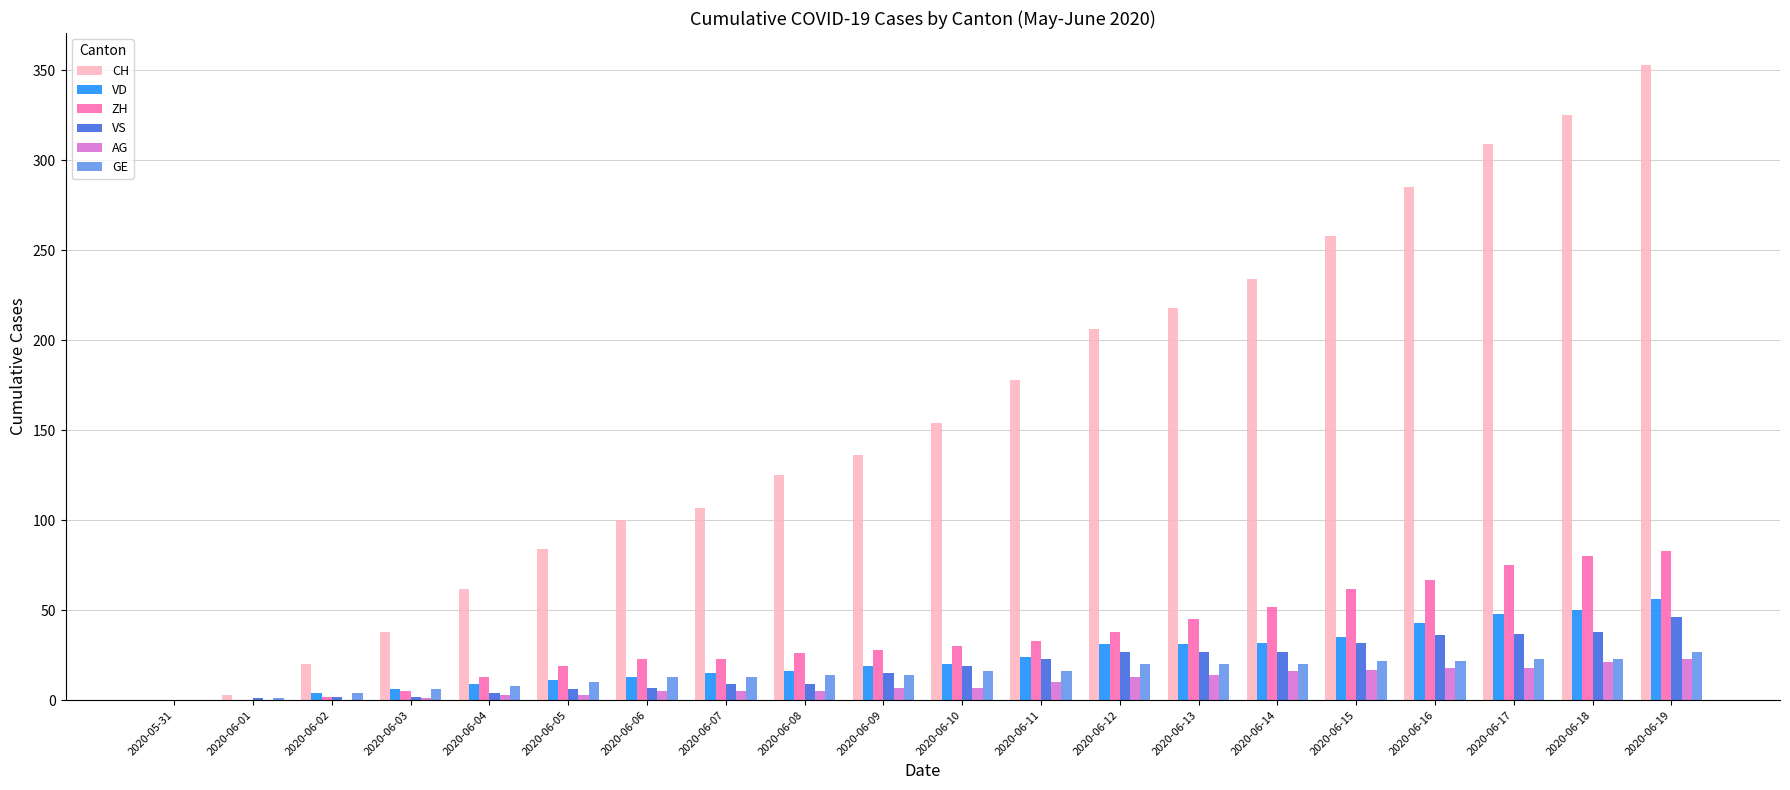

Is it true that VD equals 31 at 2020-06-13?

True